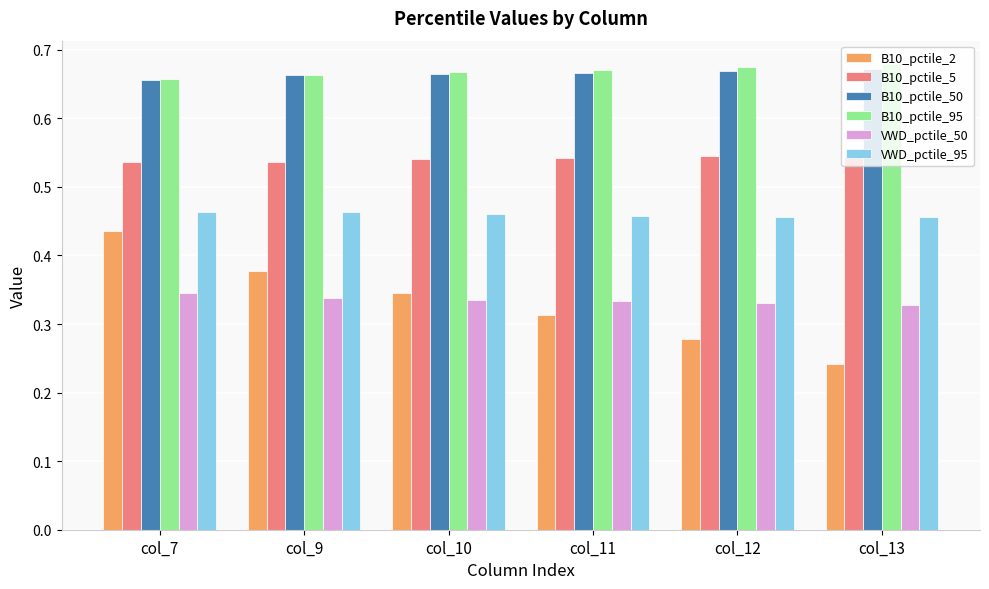

Where is B10_pctile_2 nearest to the value 0?

col_13